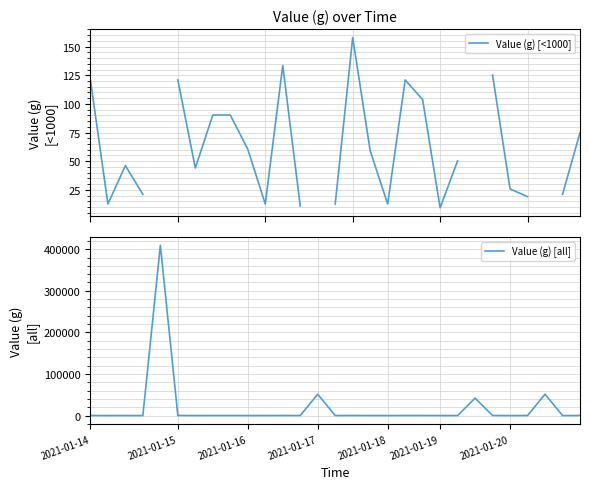

Which series has the largest range (max minus min)?

Value (g) [all]